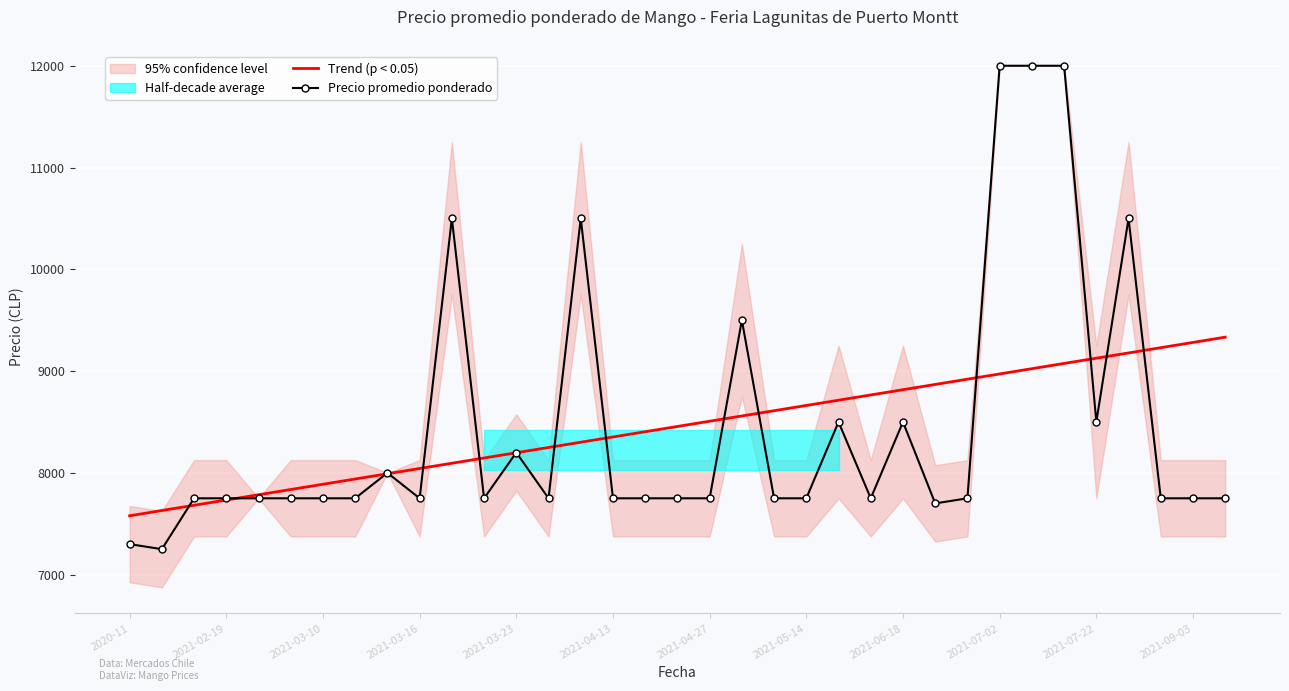

What is the value of the Precio promedio ponderado point at the 24th from the left?

7750.0